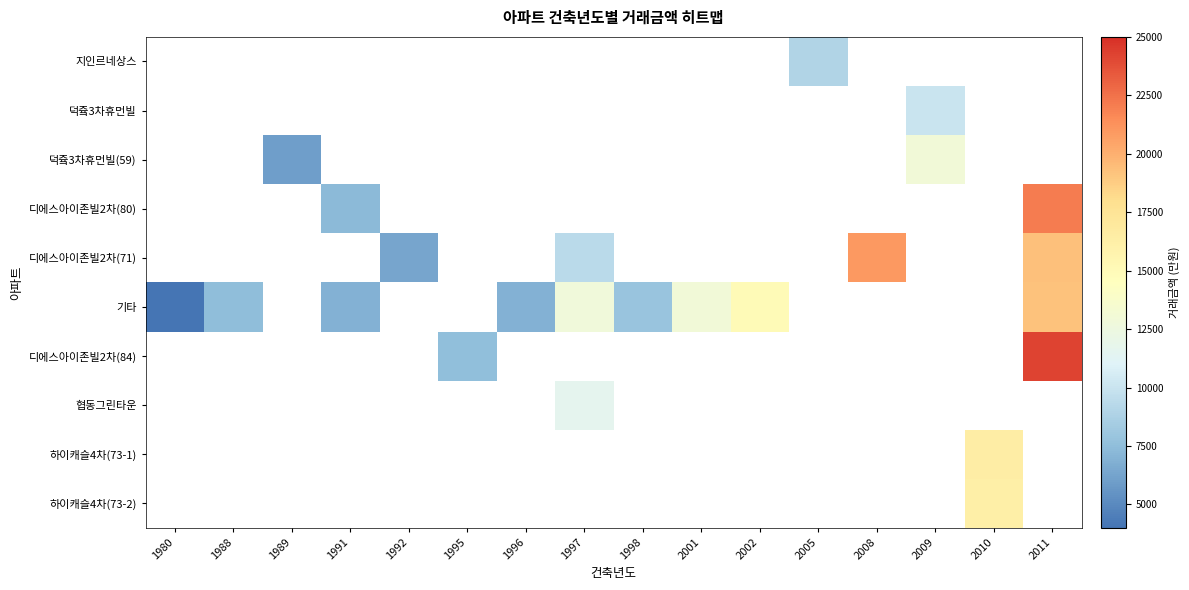

Between 1996 and 1998, which is larger?

1998